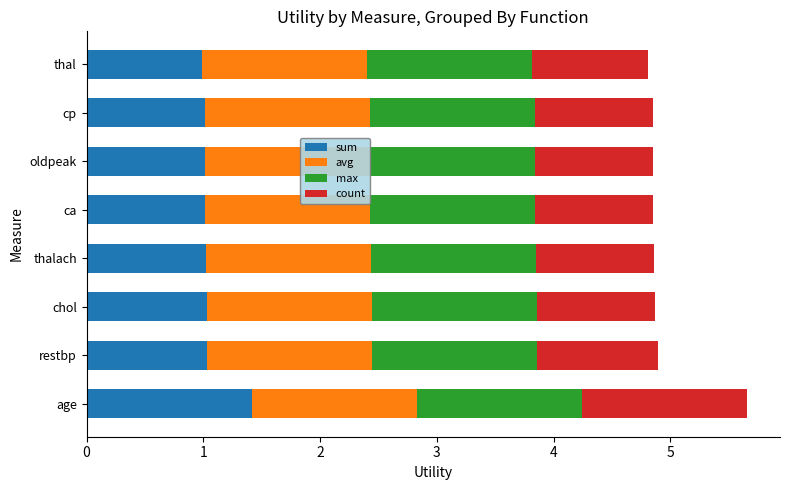

What is the difference between the maximum and minimum values in the sum series?

0.4